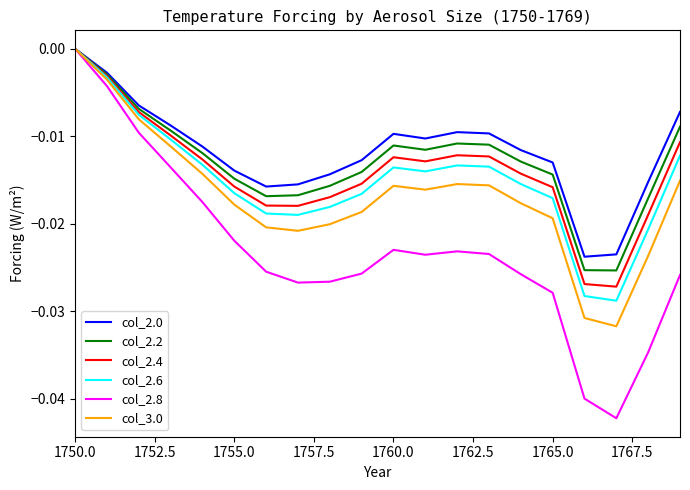

Which series has the largest total across all categories?

col_2.0